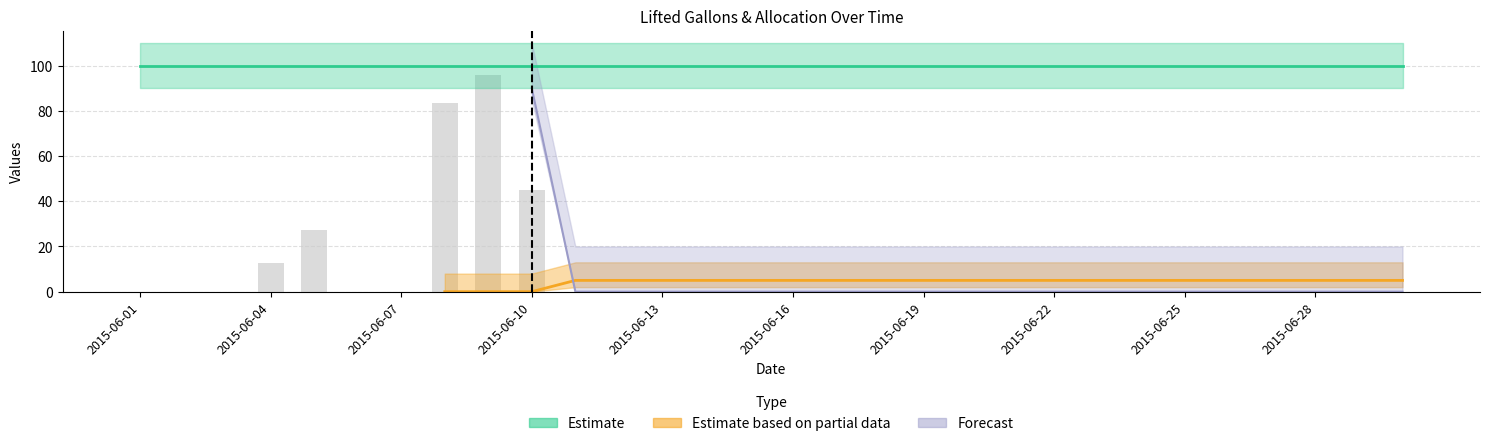

How many positive values are there?

5